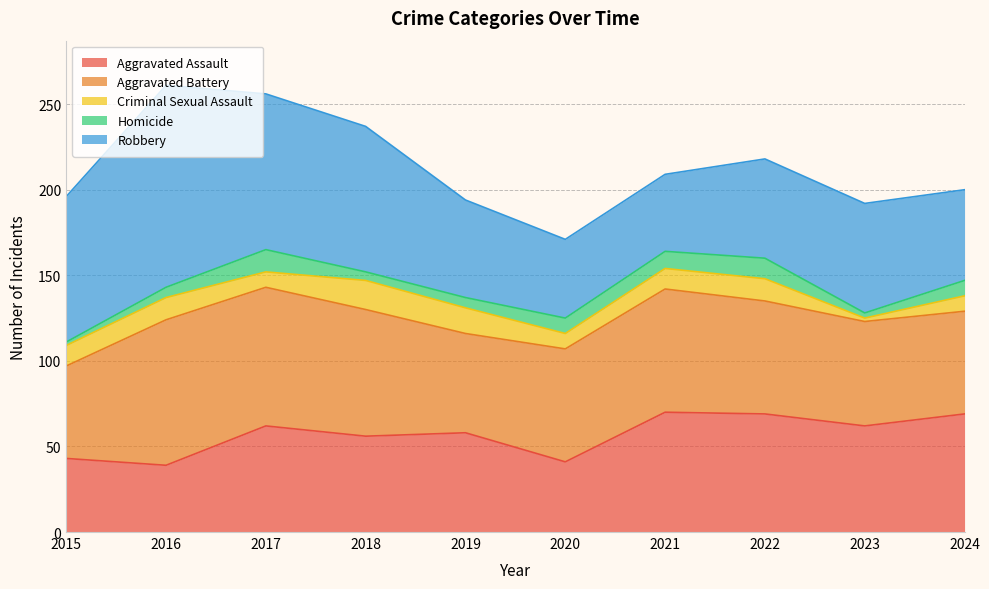

True or false: Criminal Sexual Assault and Robbery cross at least once.

False